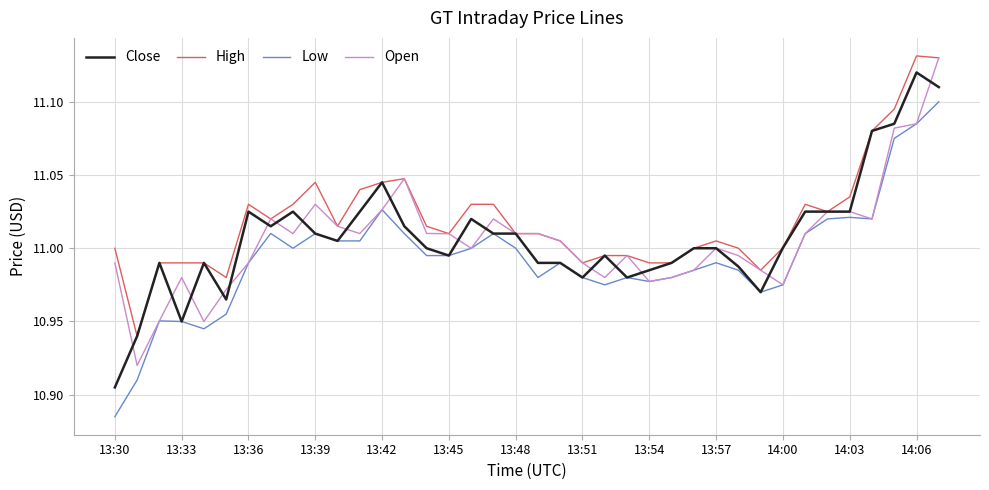

In High, how many points are higher than both neighbors (excluding endpoints)?

6